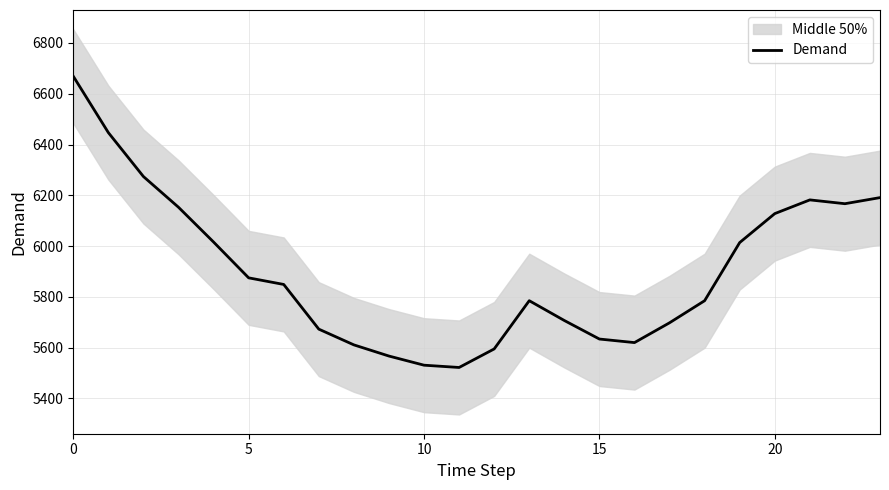

What is the highest value of the Demand series?

6669